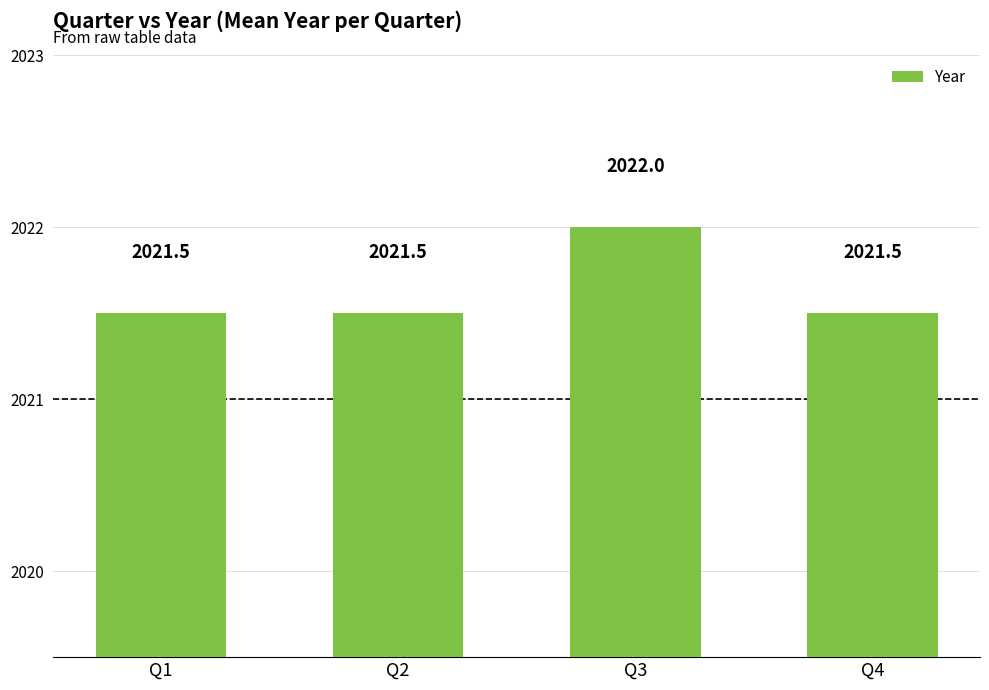

How many values are between 2021 and 2022?

4